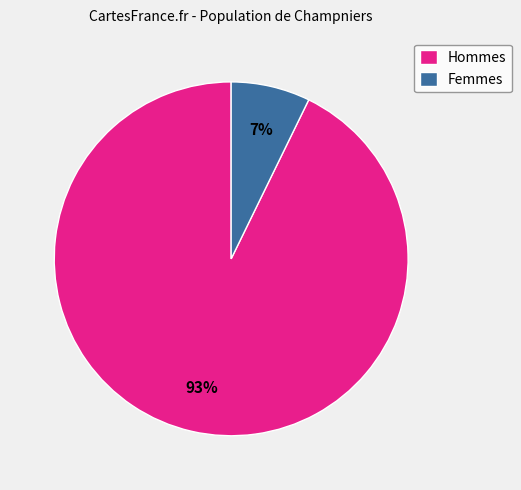

What is the largest slice in the pie chart?

Hommes